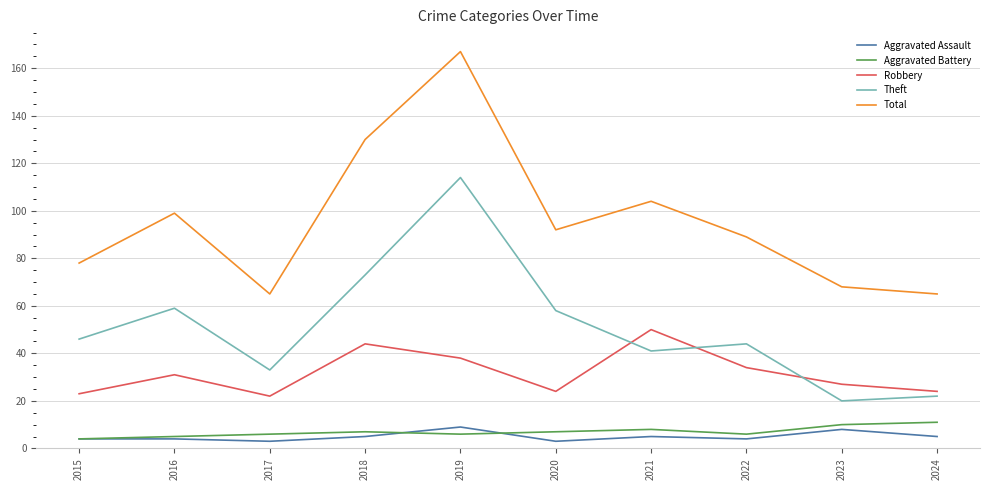

The Aggravated Battery series shows 19 at 2024. True or false?

False